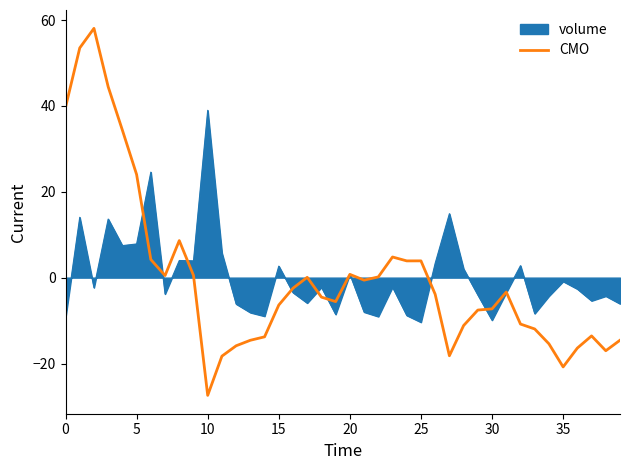

What is the lowest value of the CMO series?

-27.4